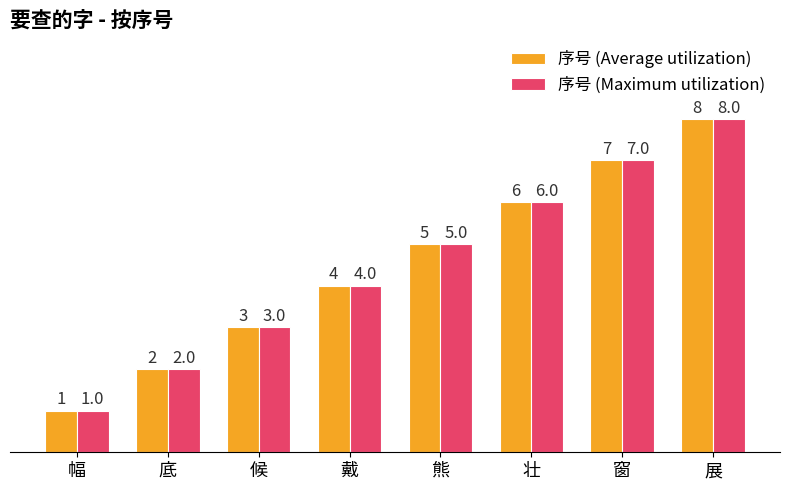

How many bars are there in total?

16